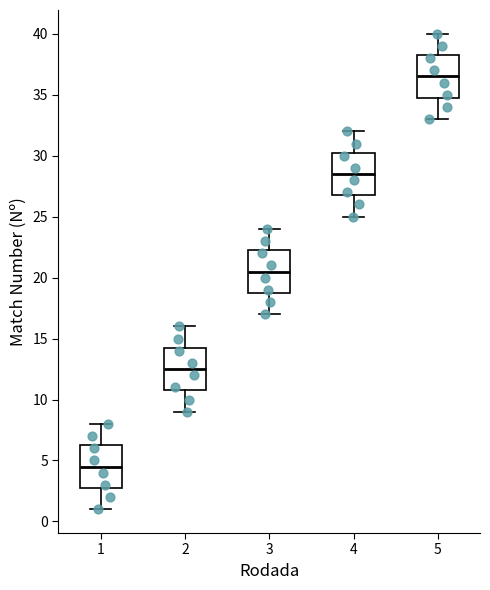

Reading left to right, transcribe this box plot: for each box, give where its median line is, the range the box spans, and where its two whiskers end, as read against the y-axis. The values are not printed on the chart, so give them approximately, as read against the axis.

1: median 4.5, box 3.0 to 6.5, whiskers 1.0 to 8.0
2: median 12.5, box 11.0 to 14.5, whiskers 9.0 to 16.0
3: median 20.5, box 19.0 to 22.5, whiskers 17.0 to 24.0
4: median 28.5, box 27.0 to 30.5, whiskers 25.0 to 32.0
5: median 36.5, box 35.0 to 38.5, whiskers 33.0 to 40.0